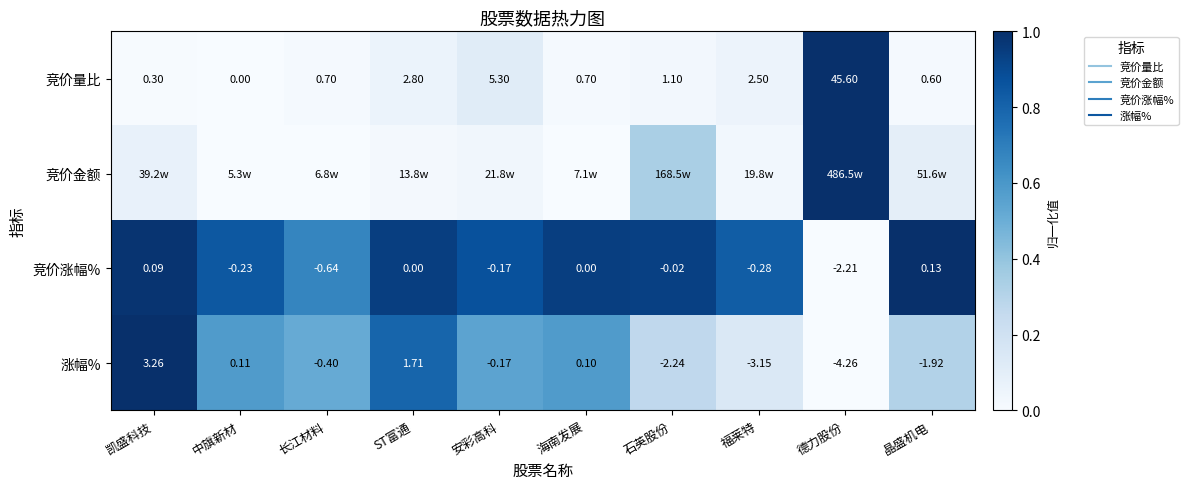

What is the difference between the highest and lowest values at 长江材料?

0.7